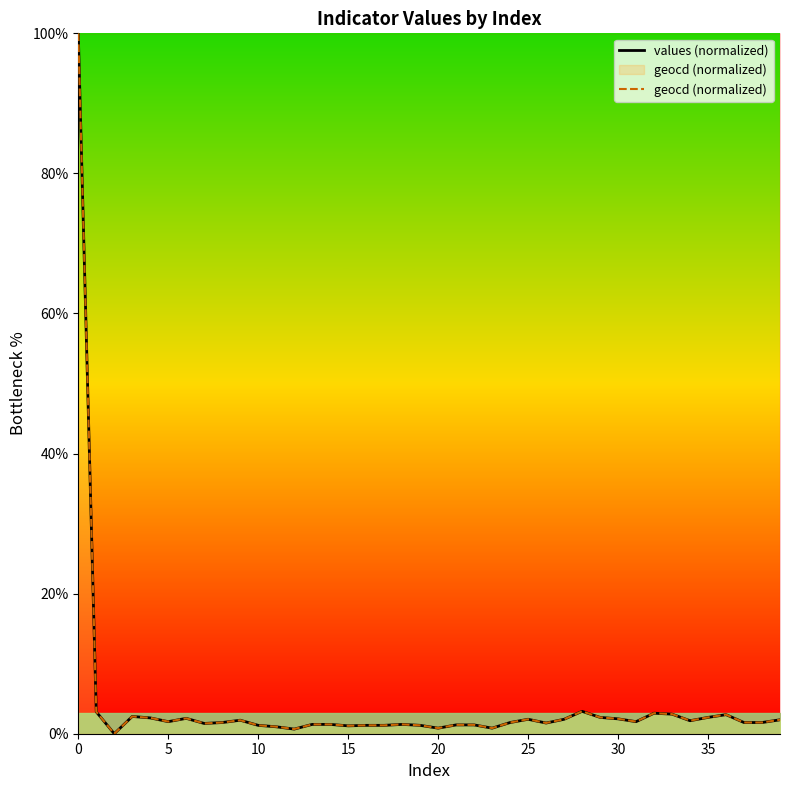

Does the chart display data point markers on the line(s)?

No